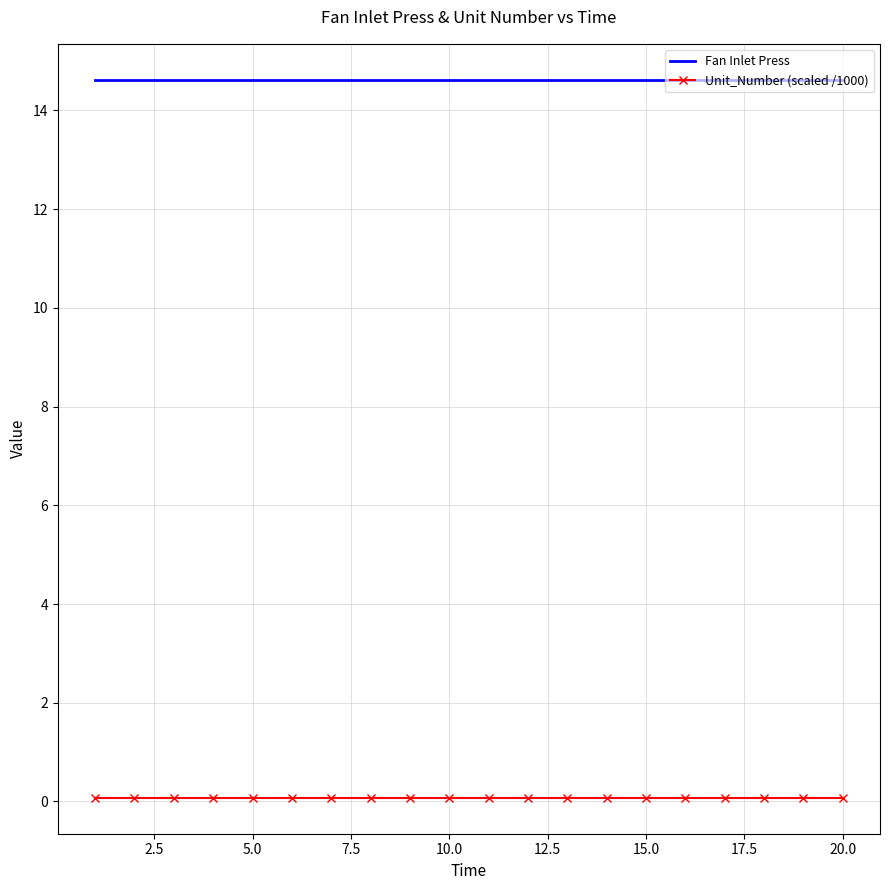

True or false: Unit_Number (scaled /1000) and Fan Inlet Press cross at least once.

False